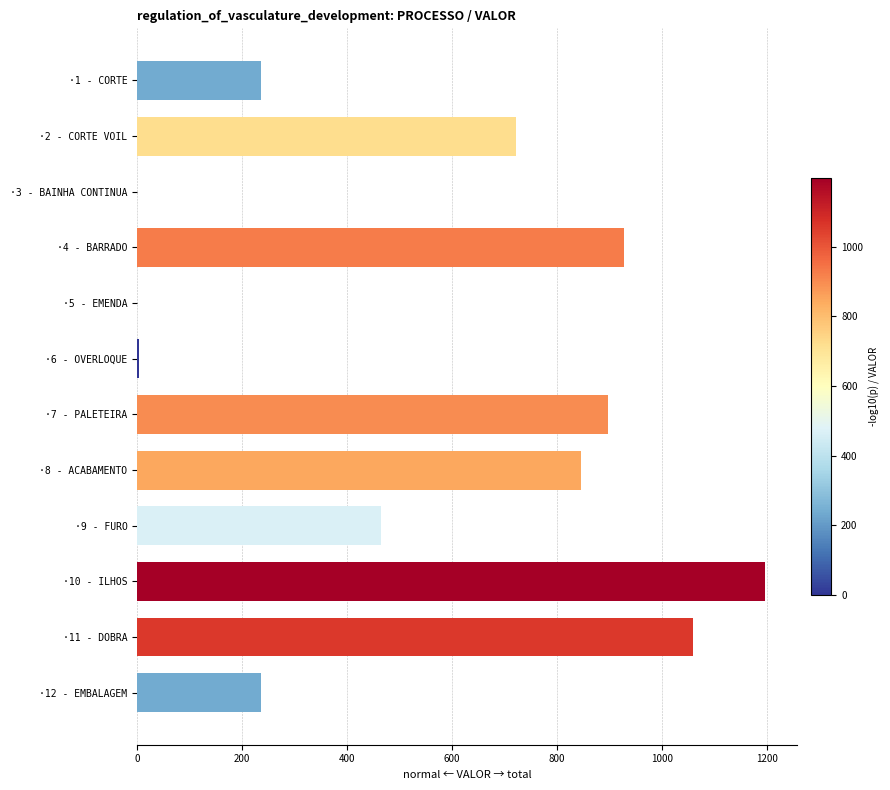

What is the sum of all values?

6590.3